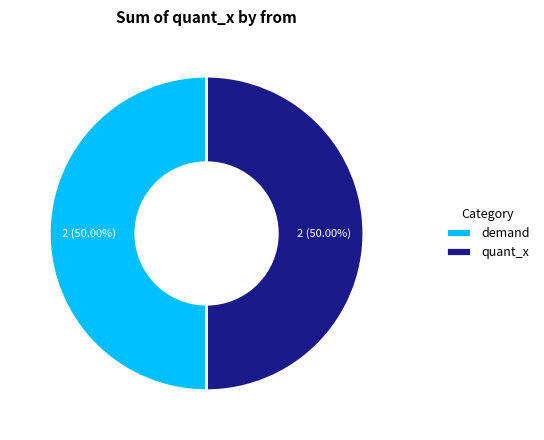

Is the sum of quant_x and demand greater than half?

Yes